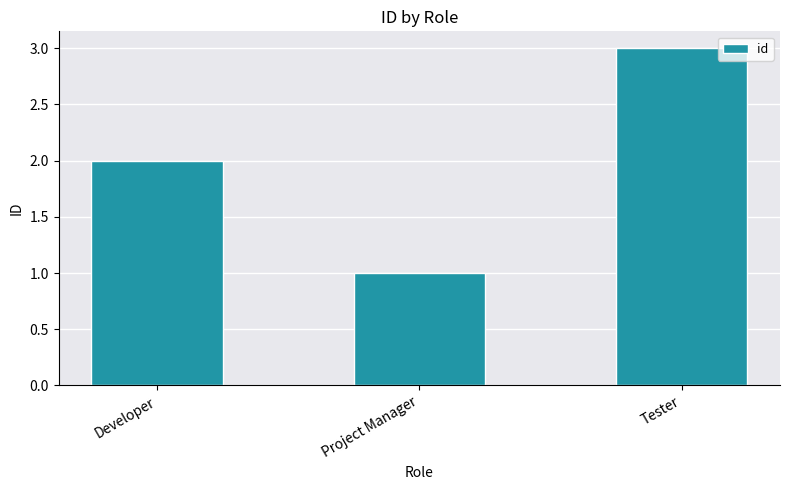

At which category does the chart reach its minimum across all series?

Project Manager